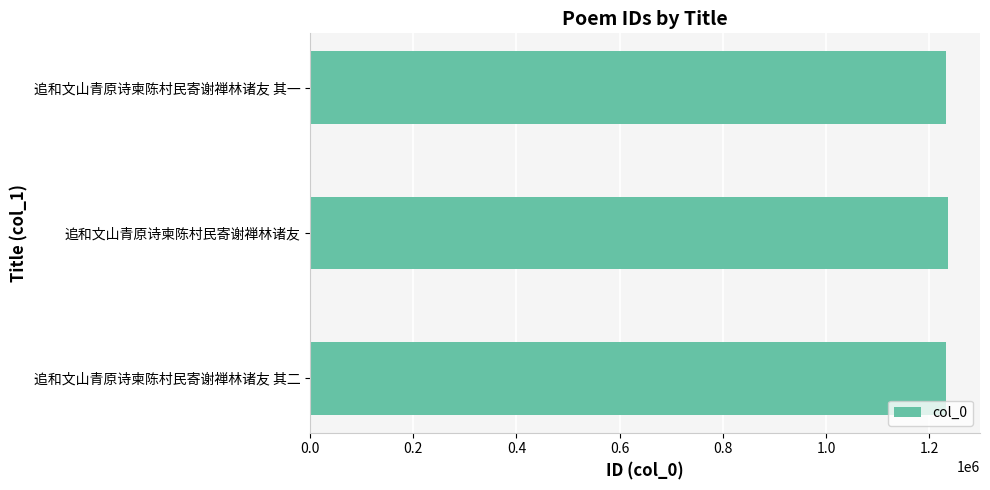

What is the sum of the values at 追和文山青原诗柬陈村民寄谢禅林诸友 and 追和文山青原诗柬陈村民寄谢禅林诸友 其一?

2469618